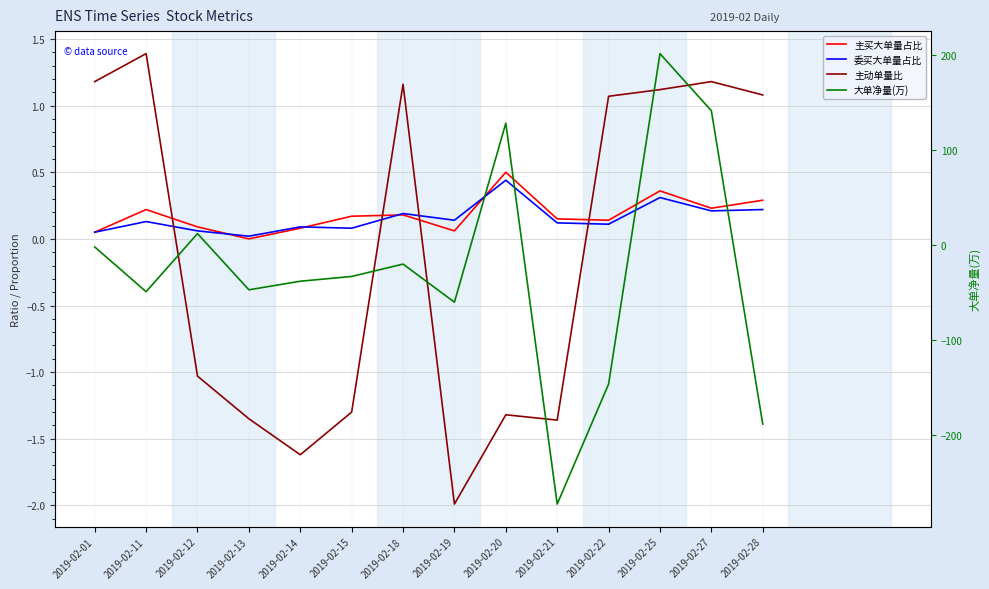

Between 2019-02-12 and 2019-02-01, which is larger?

2019-02-12